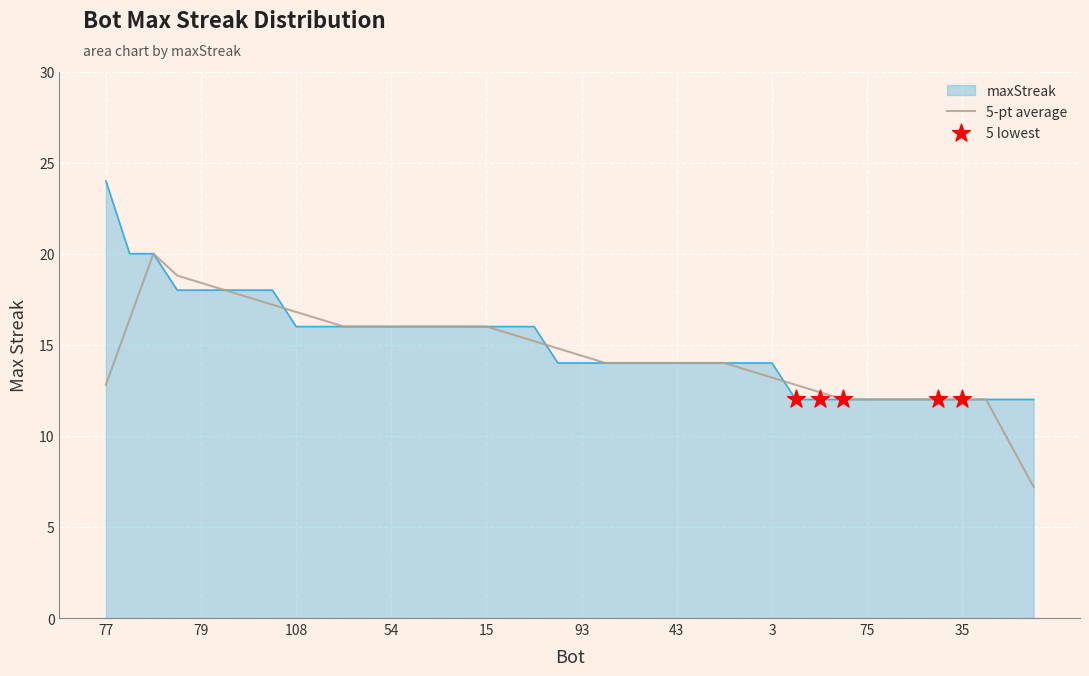

What is the lowest value of the 5-pt average series?

7.2